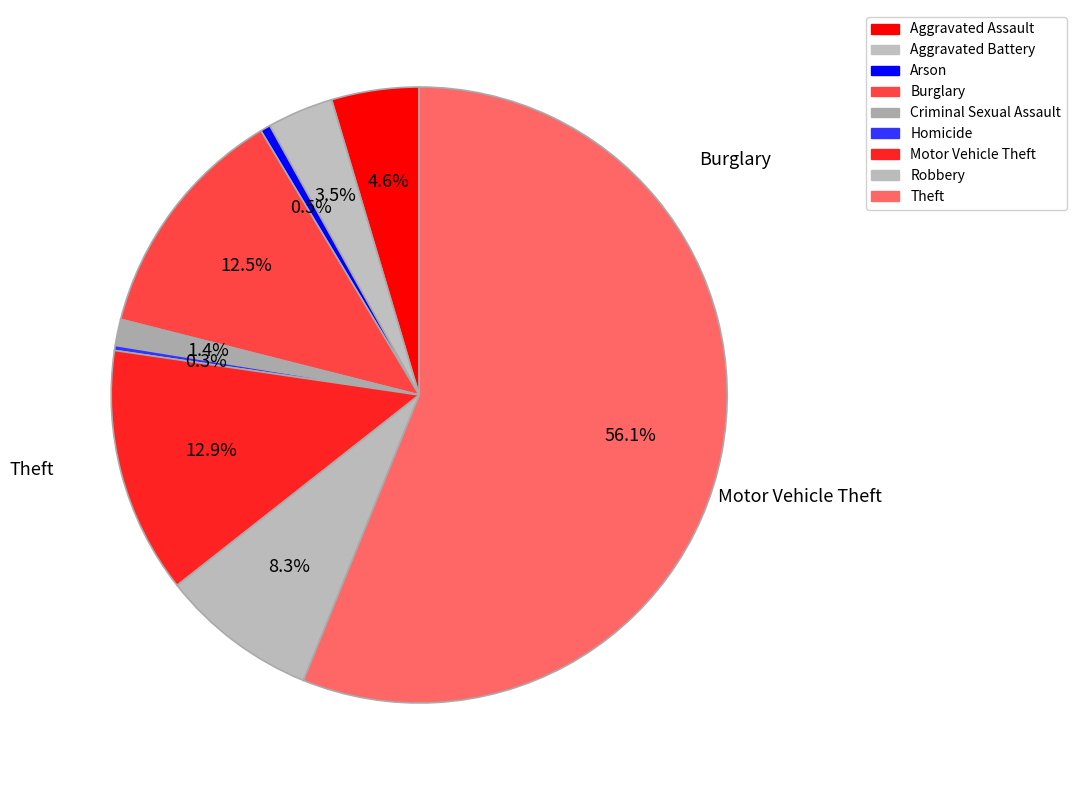

To the nearest percent, what is the difference between the Theft and Criminal Sexual Assault slice percentages?

55%